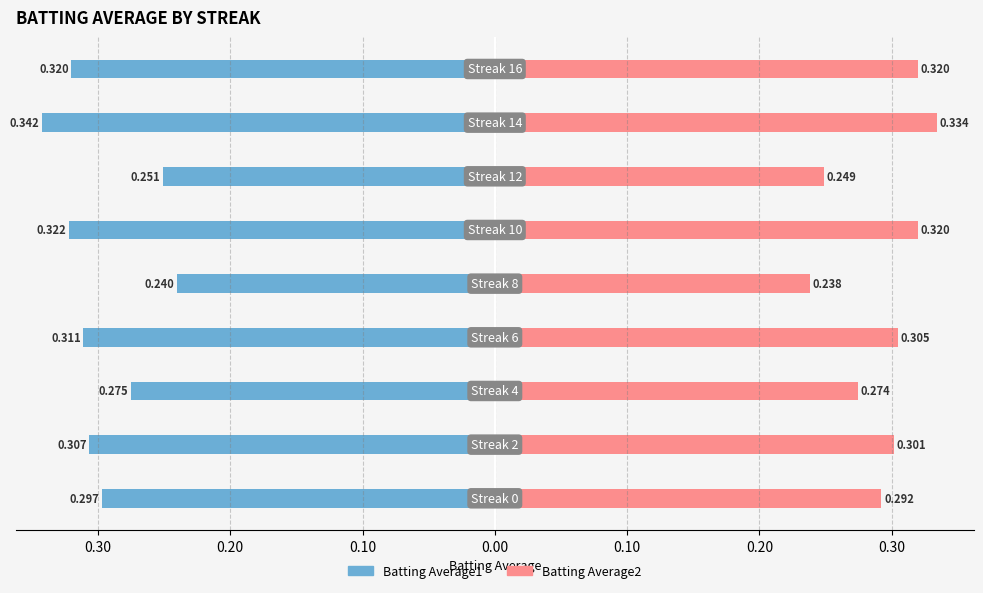

The Batting Average1 series shows -0.5 at 0.30. True or false?

False